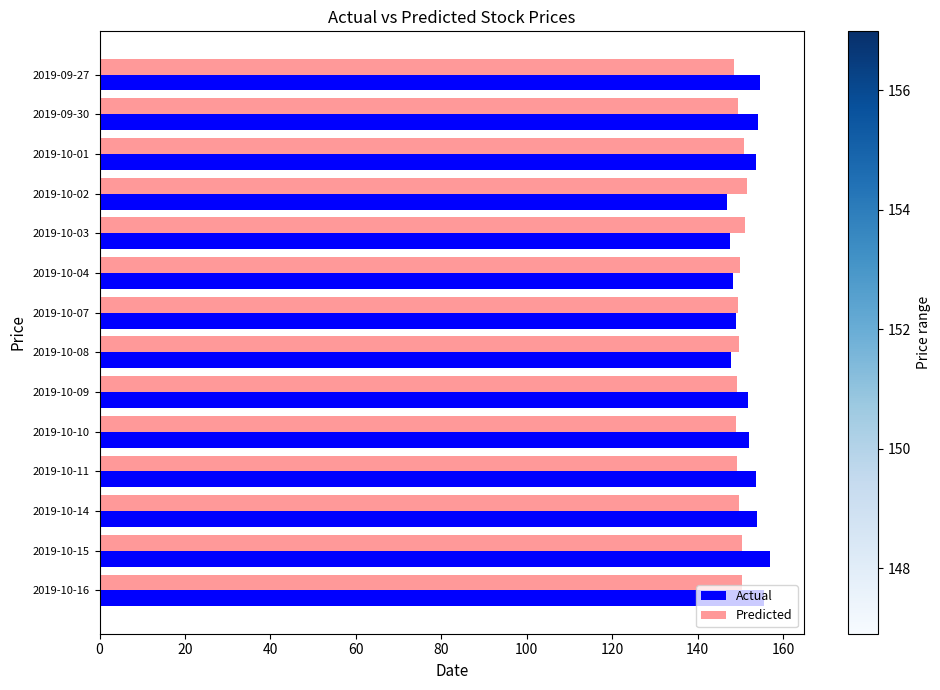

What is the minimum value for Predicted?

148.6